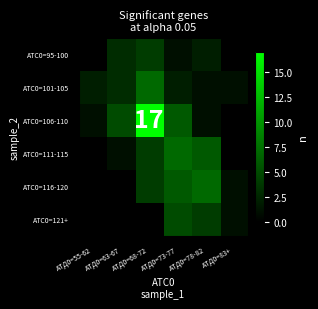

Which has a higher value, АТД0=55-62 or АТД0=73-77?

АТД0=73-77